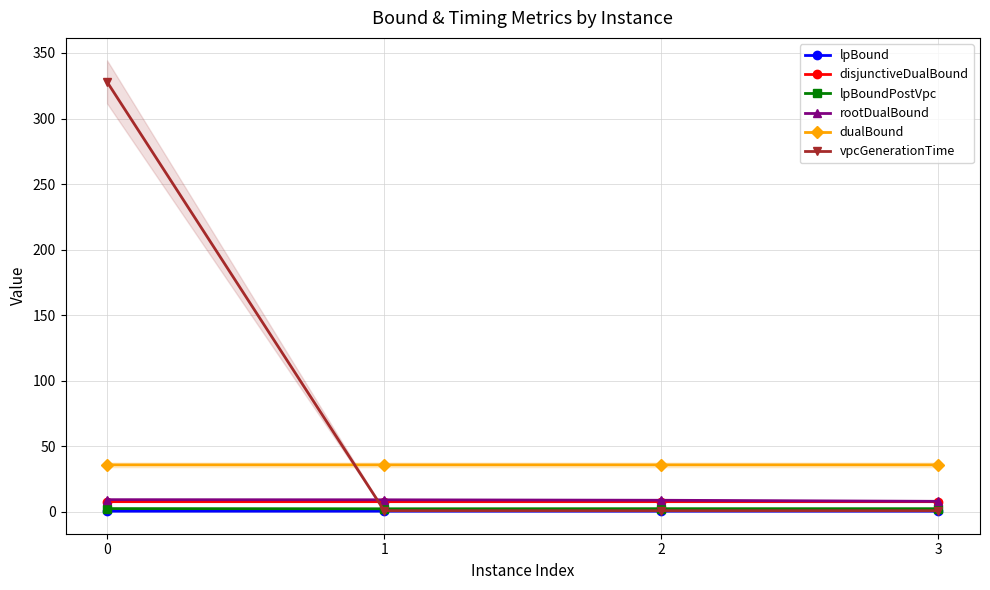

Rank the series by their maximum value, from highest to lowest.

vpcGenerationTime, dualBound, rootDualBound, disjunctiveDualBound, lpBoundPostVpc, lpBound